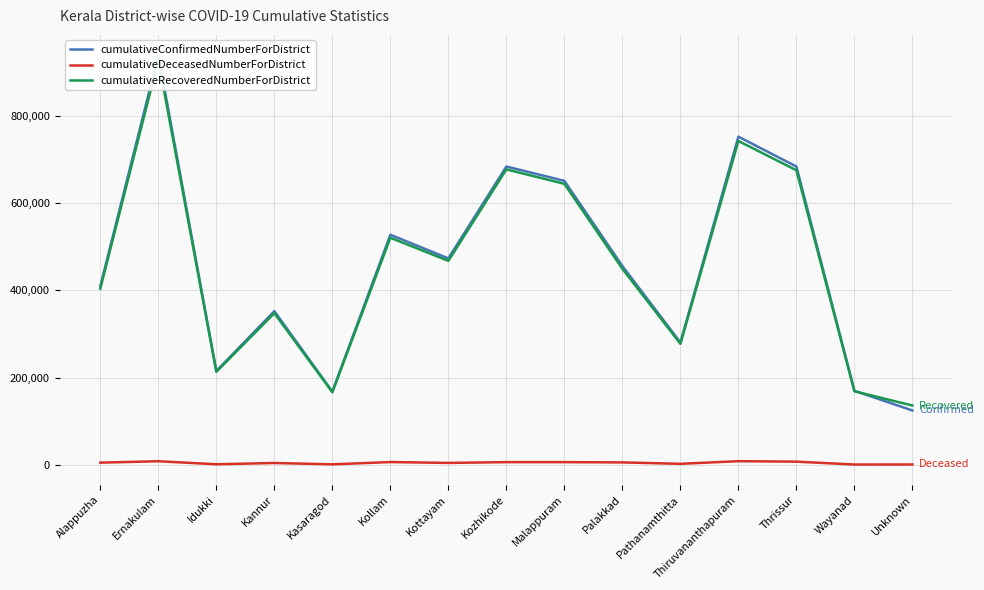

What is the difference between the highest and lowest values at Idukki?

213815